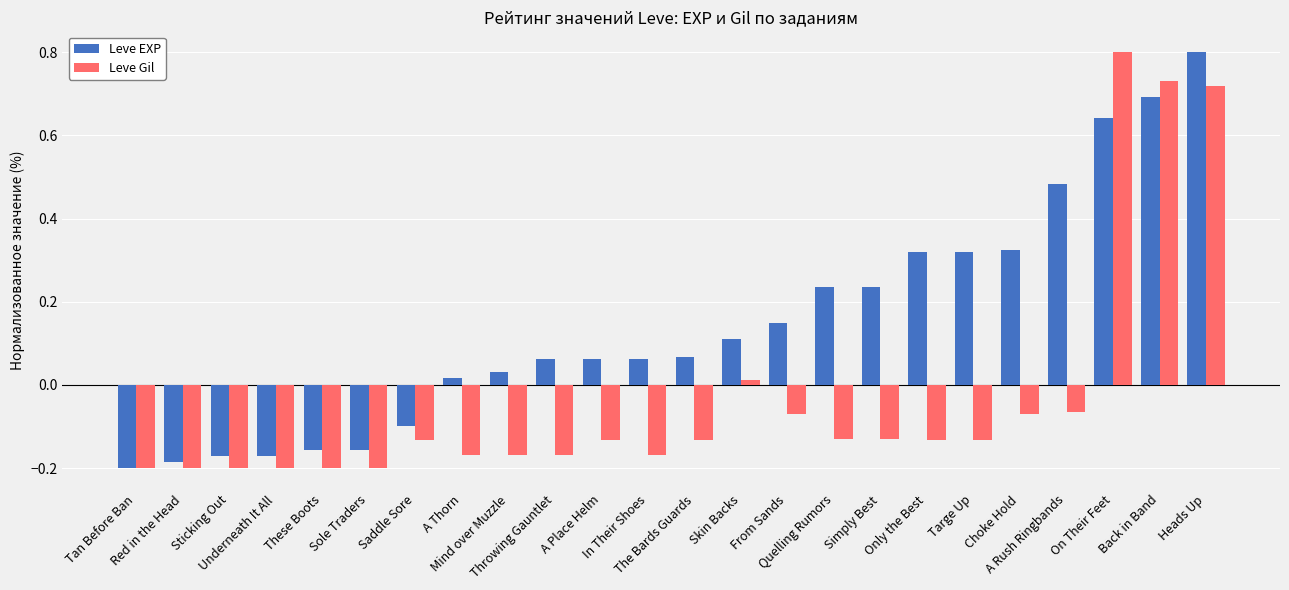

What is the label of the 3rd bar from the left?

Sticking Out